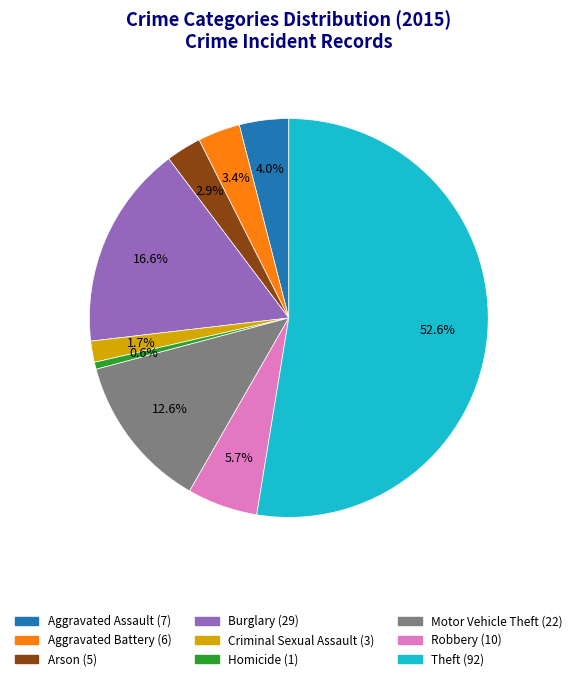

Which category has the biggest portion of the pie?

Theft